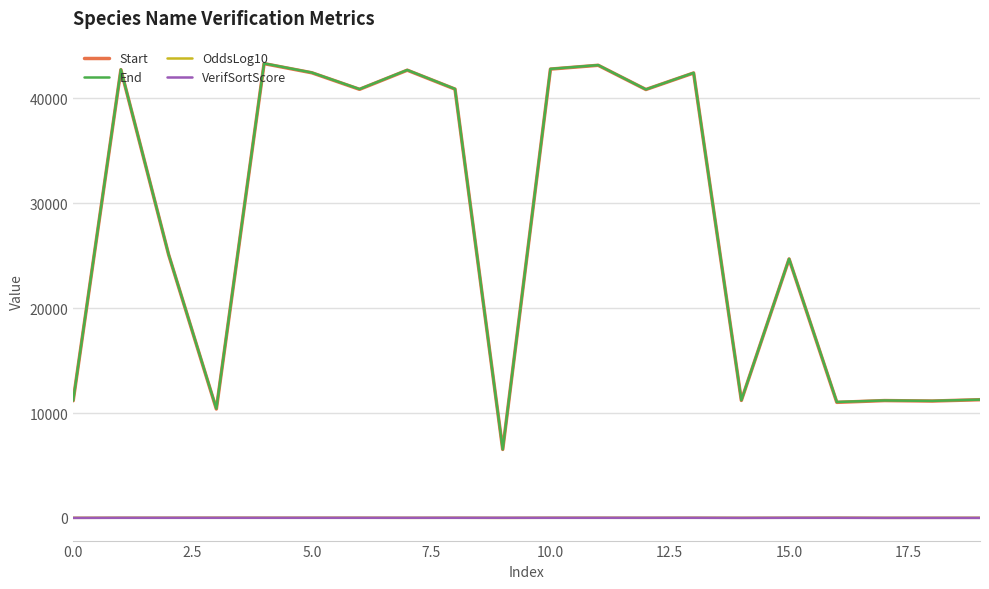

True or false: VerifSortScore and End intersect in this chart.

False